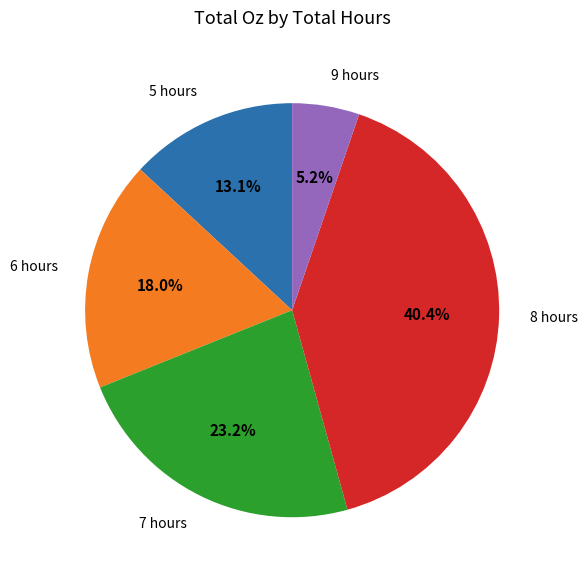

Rank the categories by value from highest to lowest.

8 hours, 7 hours, 6 hours, 5 hours, 9 hours